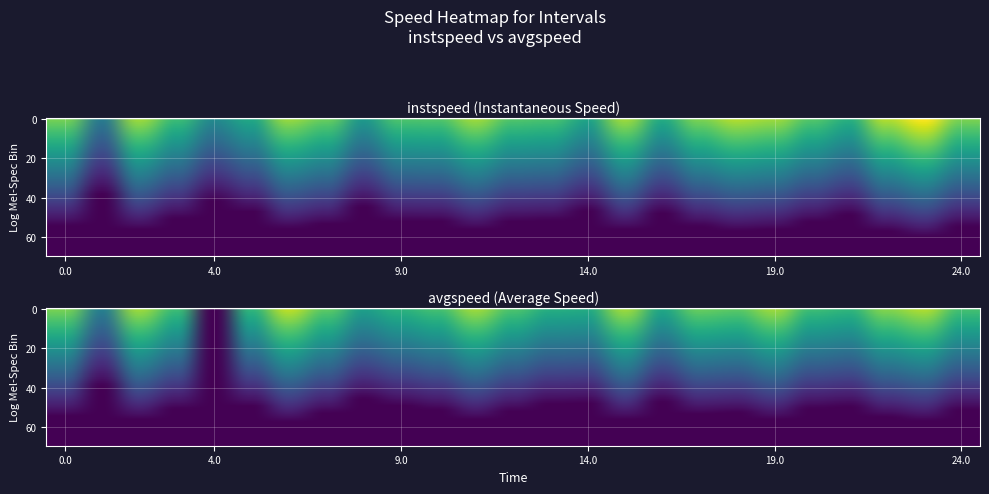

What is the difference between the maximum and second lowest values in the instspeed series?

4.2